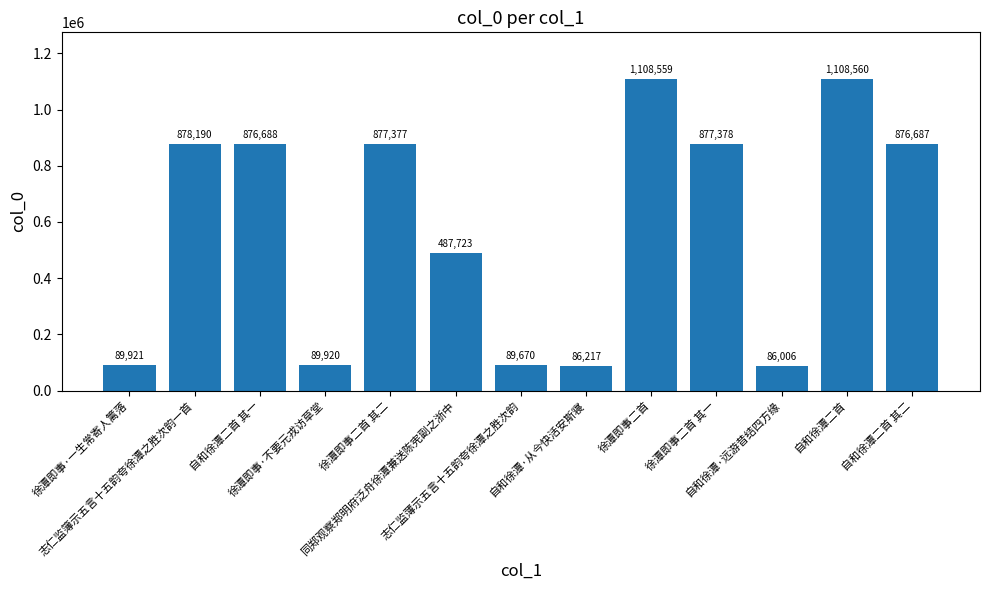

What is the label of the 3rd bar from the right?

自和徐潭·远游昔结四方缘